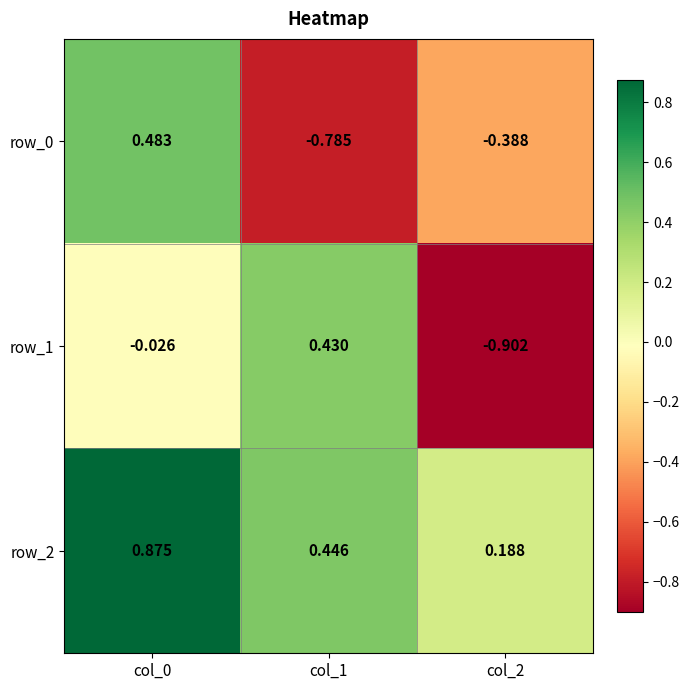

Is the value of row_1 at col_0 greater than the value of row_2 at col_2?

No